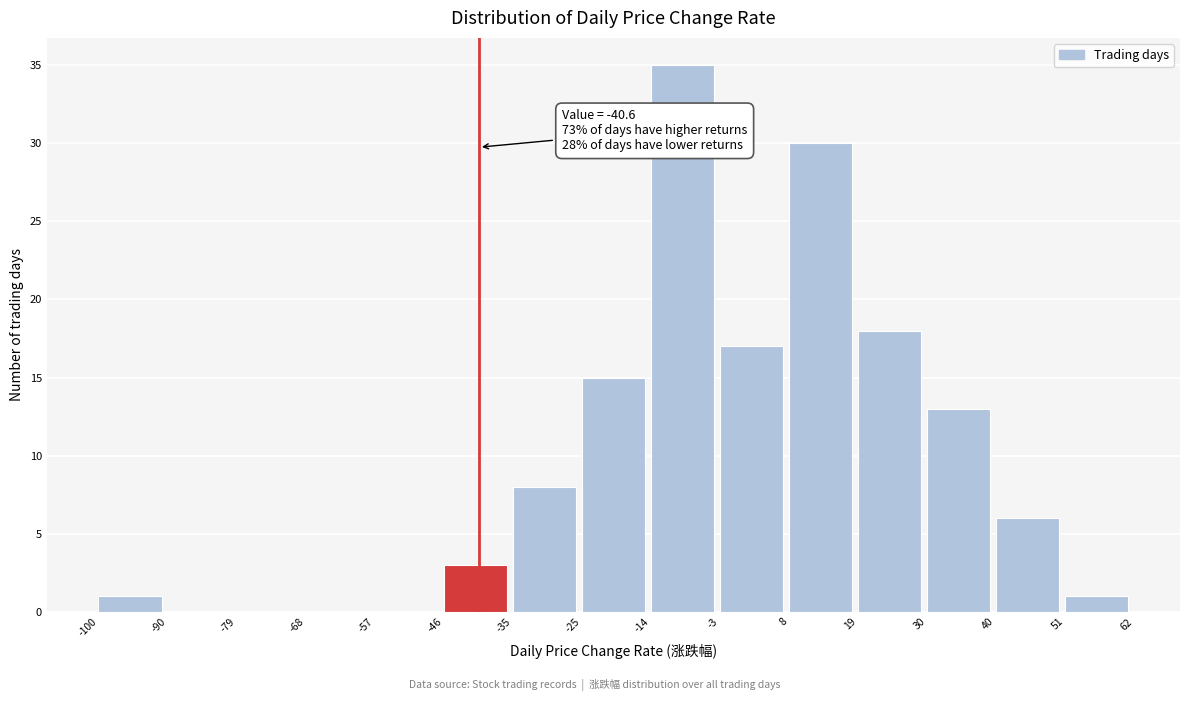

Which range on the x-axis has the tallest bar?

-14 to -3